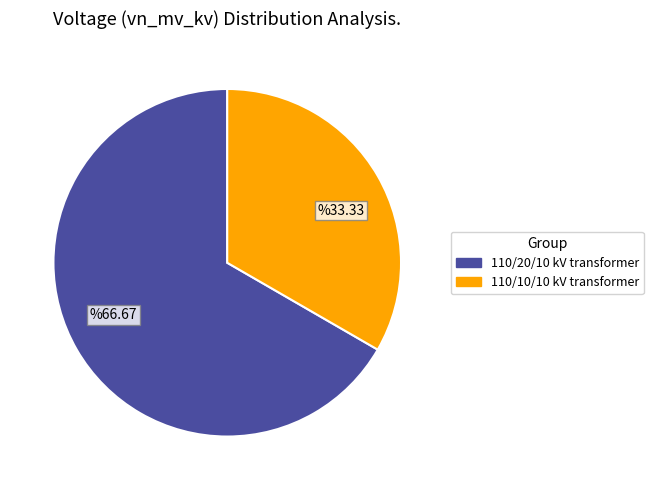

Which category has the smallest portion of the pie?

110/10/10 kV transformer